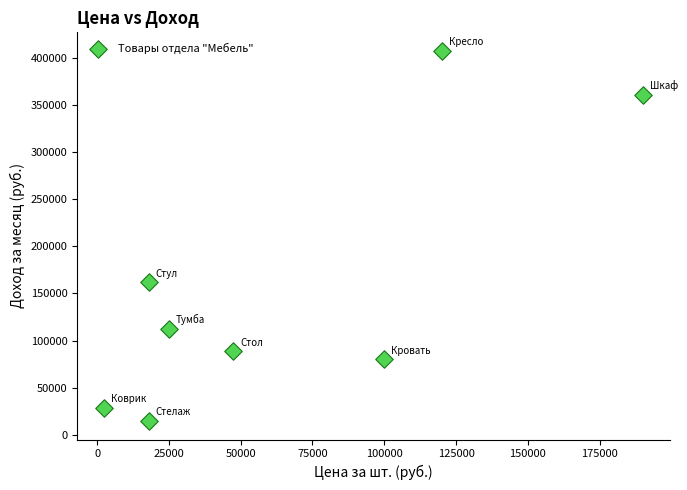

What Y value in the scatter plot is closest to 211200?

162000